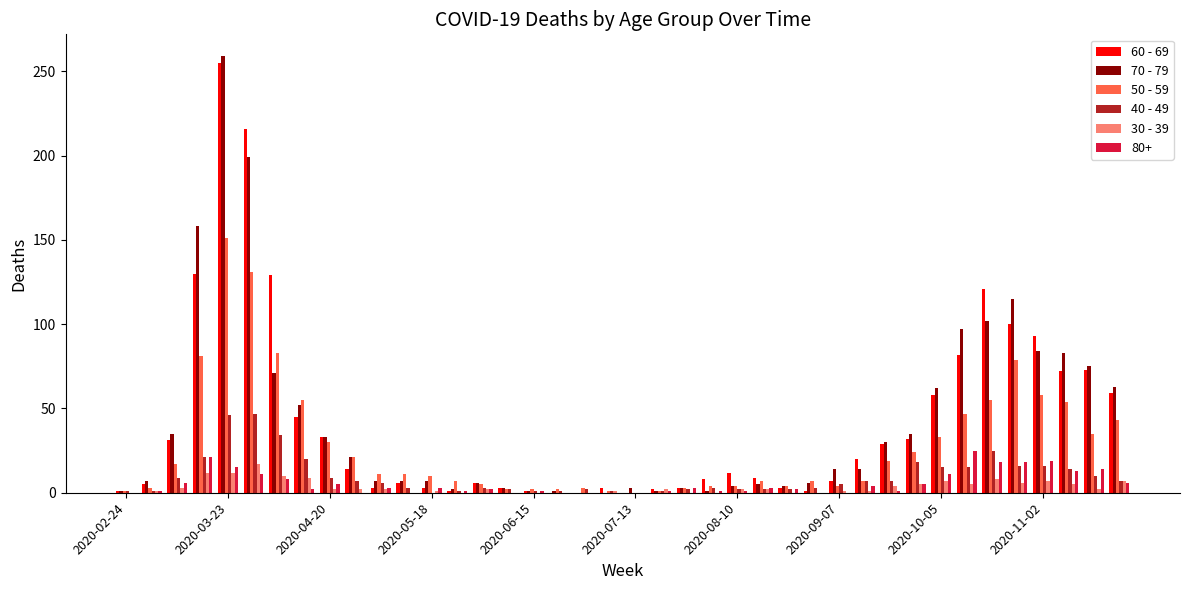

What is the greatest value displayed?

259